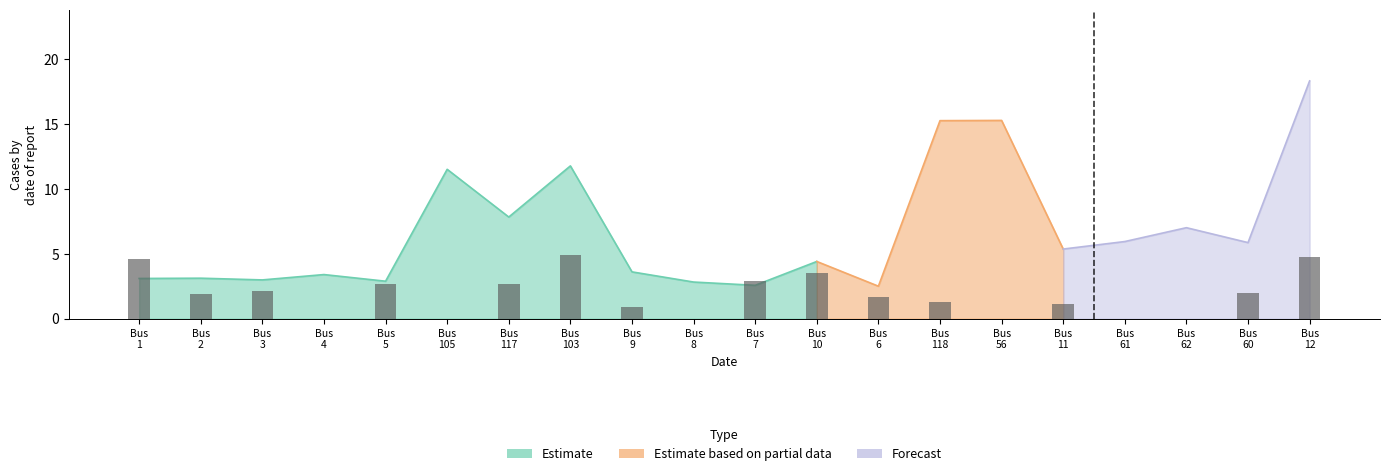

At which label does the data first exceed 1?

Bus
1